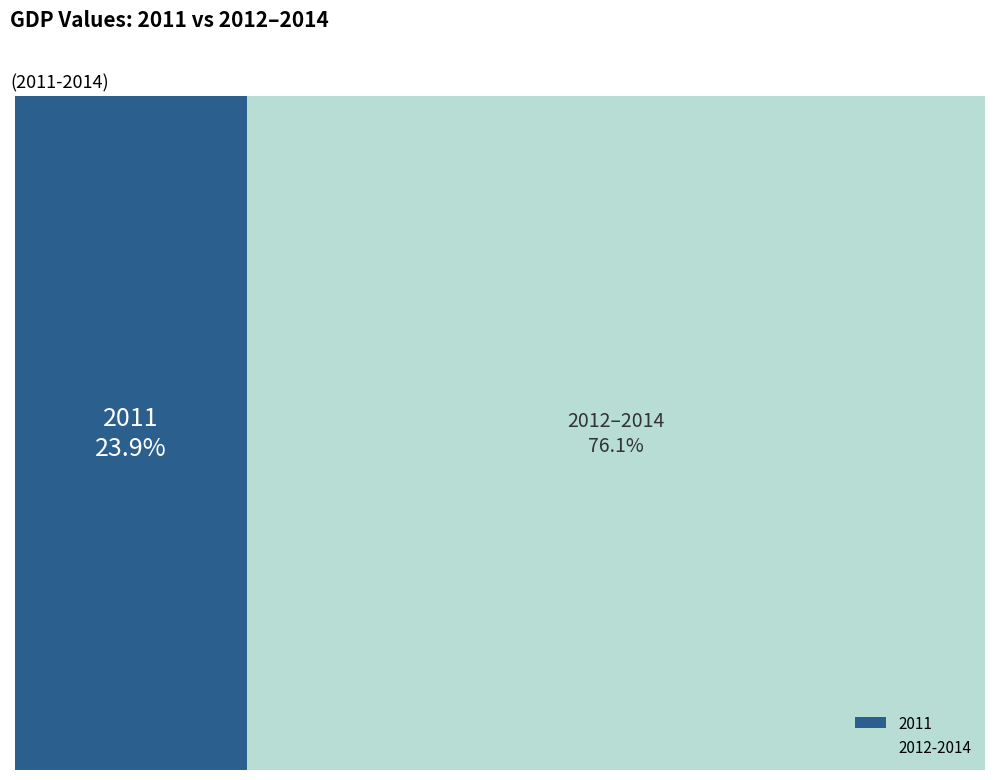

Which slice is the smallest?

2011